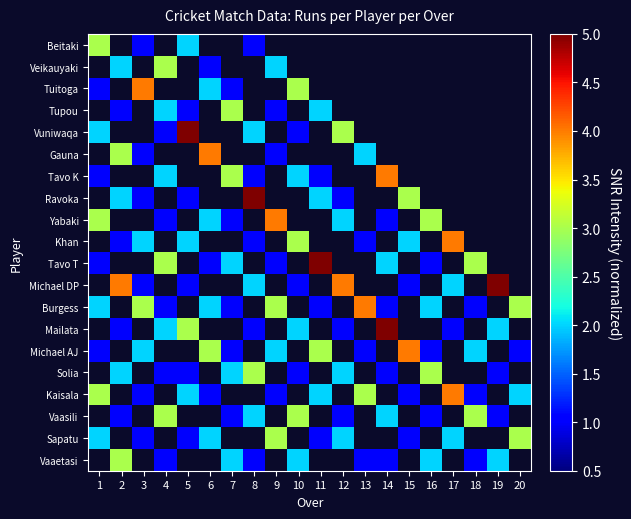

Reading left to right, what are all the values shown in this chart?

Beitaki: 1=3	2=0	3=1	4=0	5=2	6=0	7=0	8=1	9=0	10=0	11=0	12=0	13=0	14=0	15=0	16=0	17=0	18=0	19=0	20=0
Veikauyaki: 1=0	2=2	3=0	4=3	5=0	6=1	7=0	8=0	9=2	10=0	11=0	12=0	13=0	14=0	15=0	16=0	17=0	18=0	19=0	20=0
Tuitoga: 1=1	2=0	3=4	4=0	5=0	6=2	7=1	8=0	9=0	10=3	11=0	12=0	13=0	14=0	15=0	16=0	17=0	18=0	19=0	20=0
Tupou: 1=0	2=1	3=0	4=2	5=1	6=0	7=3	8=0	9=1	10=0	11=2	12=0	13=0	14=0	15=0	16=0	17=0	18=0	19=0	20=0
Vuniwaqa: 1=2	2=0	3=0	4=1	5=5	6=0	7=0	8=2	9=0	10=1	11=0	12=3	13=0	14=0	15=0	16=0	17=0	18=0	19=0	20=0
Gauna: 1=0	2=3	3=1	4=0	5=0	6=4	7=0	8=0	9=1	10=0	11=0	12=0	13=2	14=0	15=0	16=0	17=0	18=0	19=0	20=0
Tavo K: 1=1	2=0	3=0	4=2	5=0	6=0	7=3	8=1	9=0	10=2	11=1	12=0	13=0	14=4	15=0	16=0	17=0	18=0	19=0	20=0
Ravoka: 1=0	2=2	3=1	4=0	5=1	6=0	7=0	8=5	9=0	10=0	11=2	12=1	13=0	14=0	15=3	16=0	17=0	18=0	19=0	20=0
Yabaki: 1=3	2=0	3=0	4=1	5=0	6=2	7=1	8=0	9=4	10=0	11=0	12=2	13=0	14=1	15=0	16=3	17=0	18=0	19=0	20=0
Khan: 1=0	2=1	3=2	4=0	5=2	6=0	7=0	8=1	9=0	10=3	11=0	12=0	13=1	14=0	15=2	16=0	17=4	18=0	19=0	20=0
Tavo T: 1=1	2=0	3=0	4=3	5=0	6=1	7=2	8=0	9=1	10=0	11=5	12=0	13=0	14=2	15=0	16=1	17=0	18=3	19=0	20=0
Michael DP: 1=0	2=4	3=1	4=0	5=1	6=0	7=0	8=2	9=0	10=1	11=0	12=4	13=0	14=0	15=1	16=0	17=2	18=0	19=5	20=0
Burgess: 1=2	2=0	3=3	4=1	5=0	6=2	7=1	8=0	9=3	10=0	11=1	12=0	13=4	14=1	15=0	16=2	17=0	18=1	19=0	20=3
Mailata: 1=0	2=1	3=0	4=2	5=3	6=0	7=0	8=1	9=0	10=2	11=0	12=1	13=0	14=5	15=0	16=0	17=1	18=0	19=2	20=0
Michael AJ: 1=1	2=0	3=2	4=0	5=0	6=3	7=1	8=0	9=2	10=0	11=3	12=0	13=1	14=0	15=4	16=1	17=0	18=2	19=0	20=1
Solia: 1=0	2=2	3=0	4=1	5=1	6=0	7=2	8=3	9=0	10=1	11=0	12=2	13=0	14=1	15=0	16=3	17=0	18=0	19=1	20=0
Kaisala: 1=3	2=0	3=1	4=0	5=2	6=1	7=0	8=0	9=1	10=0	11=2	12=0	13=3	14=0	15=1	16=0	17=4	18=1	19=0	20=2
Vaasili: 1=0	2=1	3=0	4=3	5=0	6=0	7=1	8=2	9=0	10=3	11=0	12=1	13=0	14=2	15=0	16=1	17=0	18=3	19=1	20=0
Sapatu: 1=2	2=0	3=1	4=0	5=1	6=2	7=0	8=0	9=3	10=0	11=1	12=2	13=0	14=0	15=1	16=0	17=2	18=0	19=0	20=3
Vaaetasi: 1=0	2=3	3=0	4=1	5=0	6=0	7=2	8=1	9=0	10=2	11=0	12=0	13=1	14=1	15=0	16=2	17=0	18=1	19=2	20=0